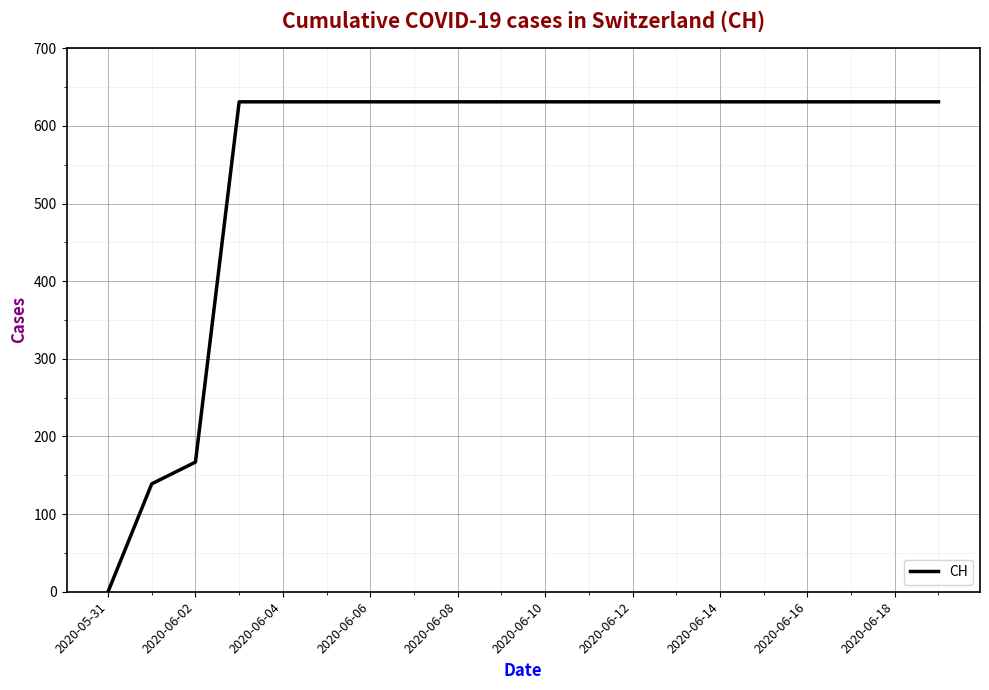

What is the difference between the second highest and second lowest values?

492